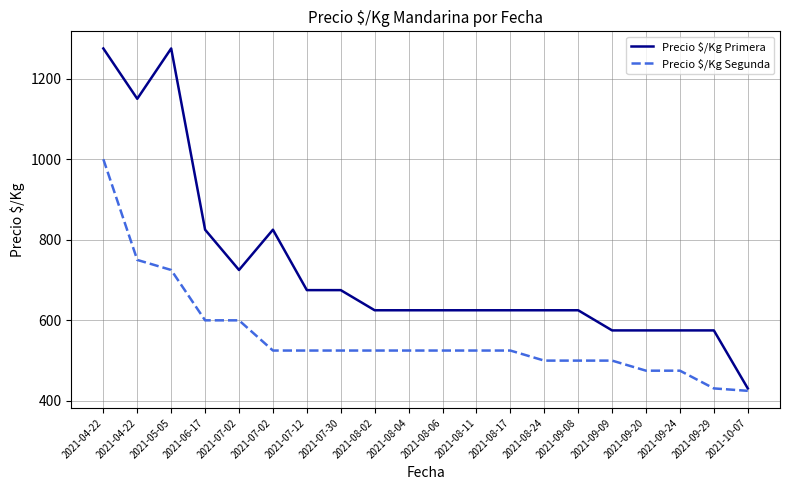

How many lines are shown in the chart?

2